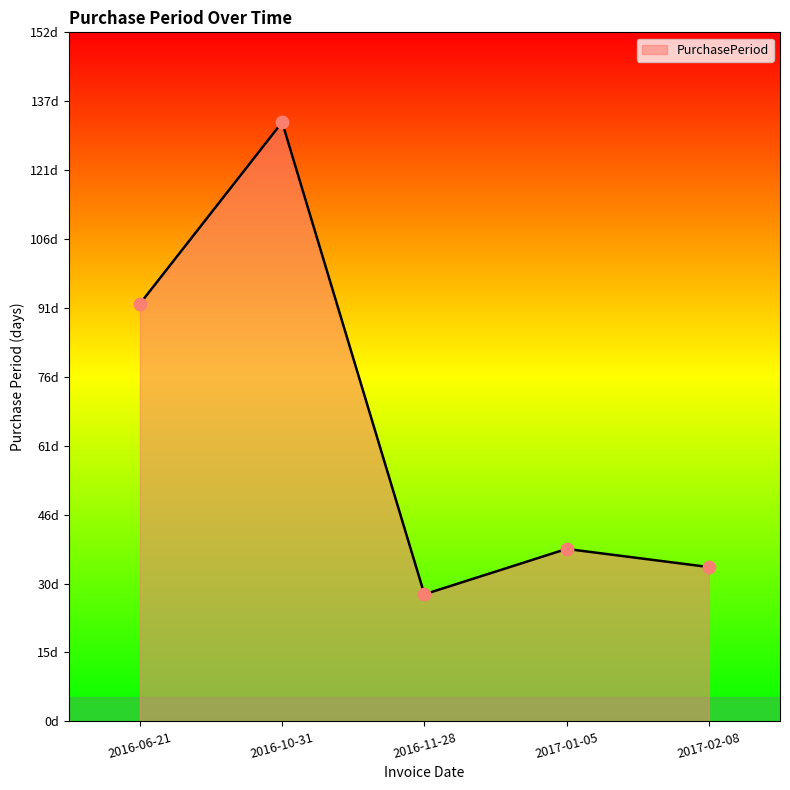

Which has a higher value, 2016-11-28 or 2016-06-21?

2016-06-21